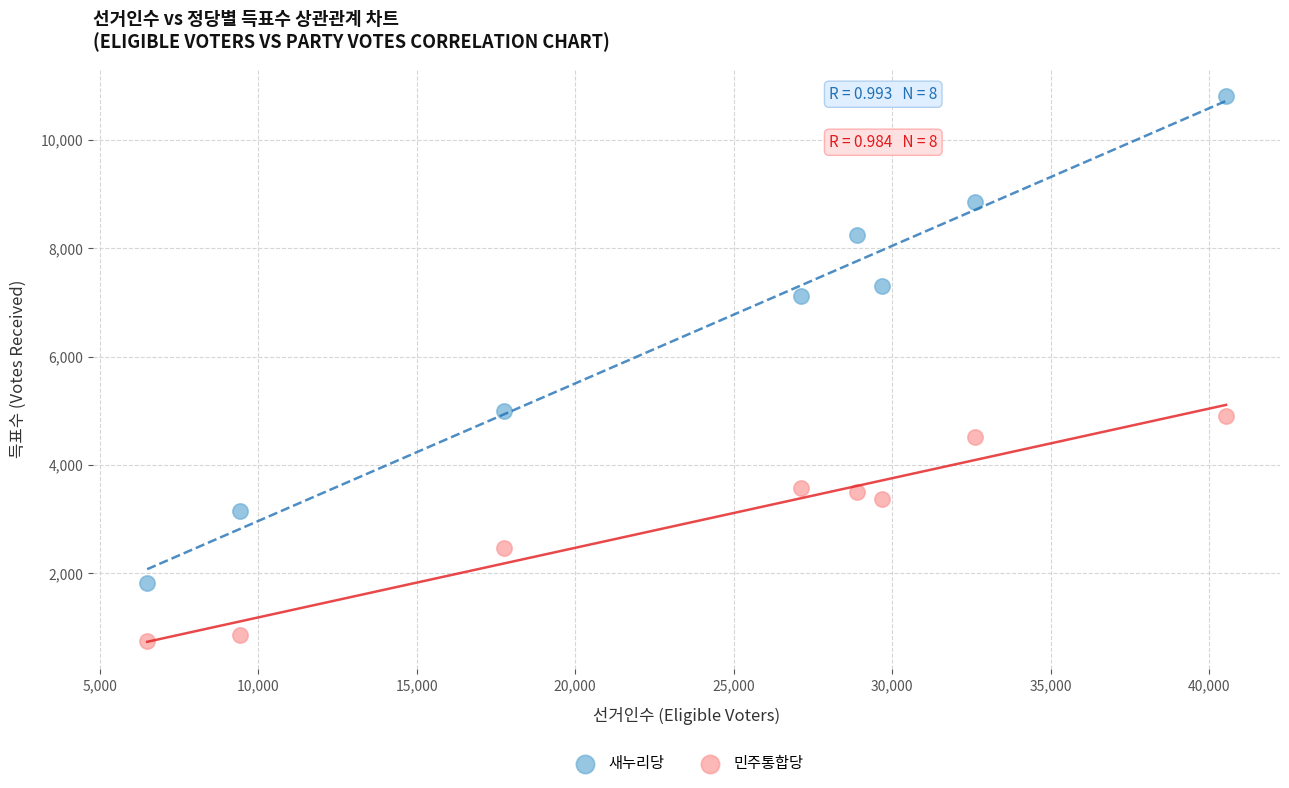

Across all data points, what is the range of X values (max minus min)?

34033